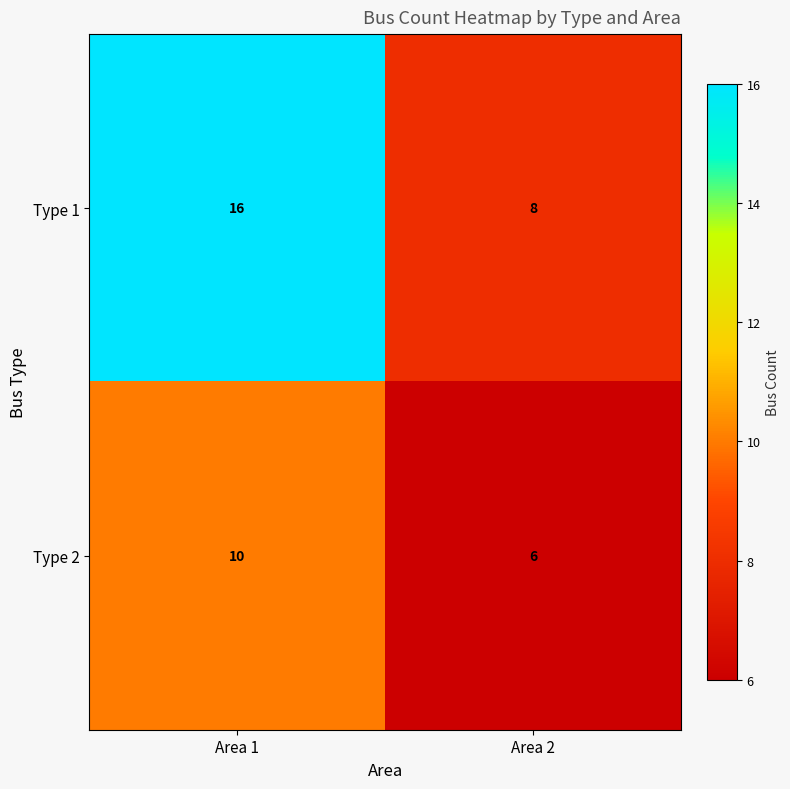

What is the total value across all series at Area 1?

26